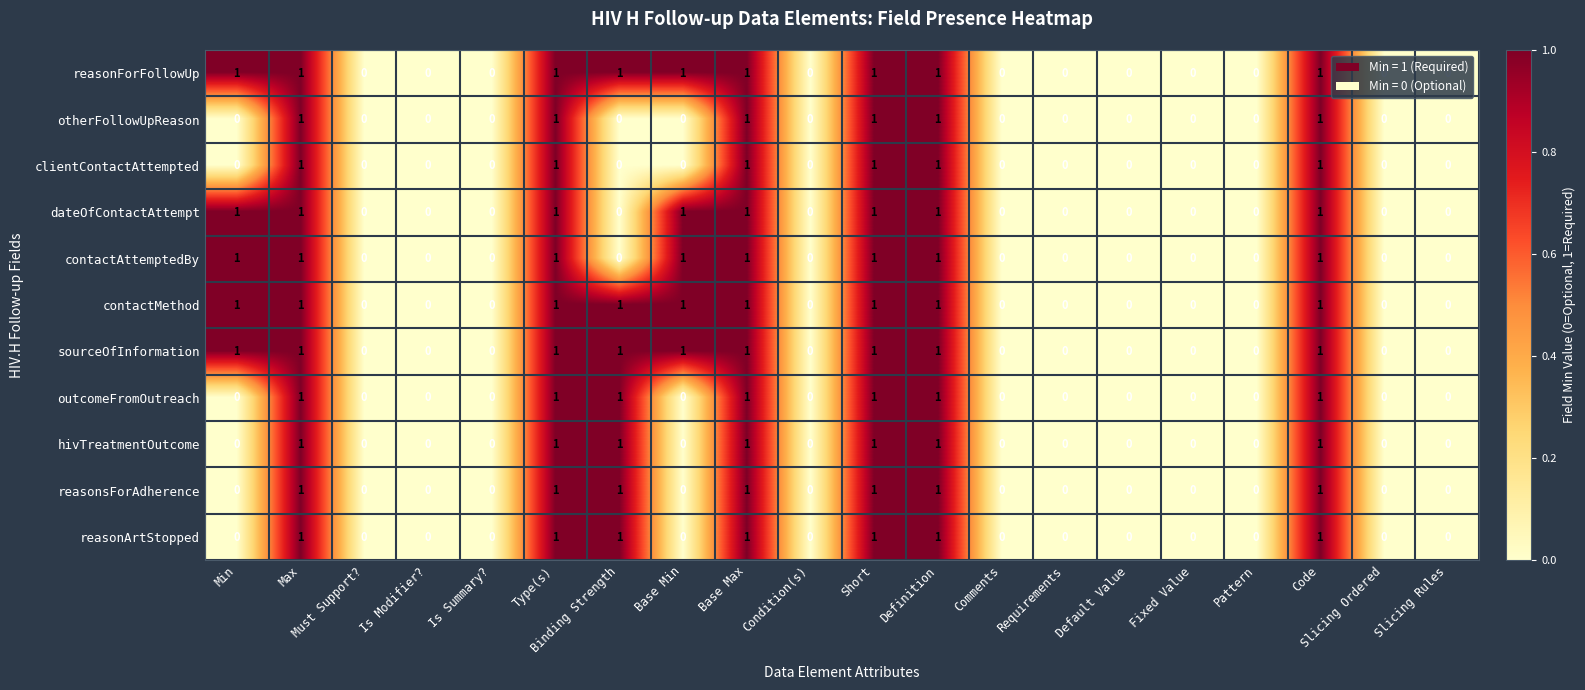

What is the total value across all series at Type(s)?

11